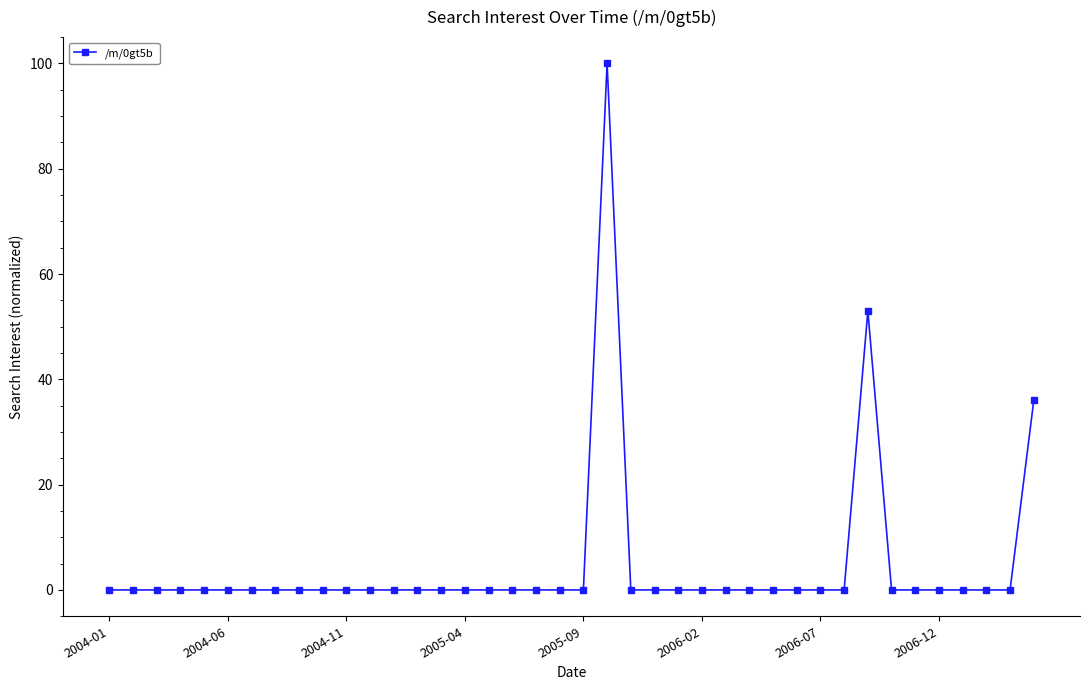

What is the maximum value shown in the chart?

100